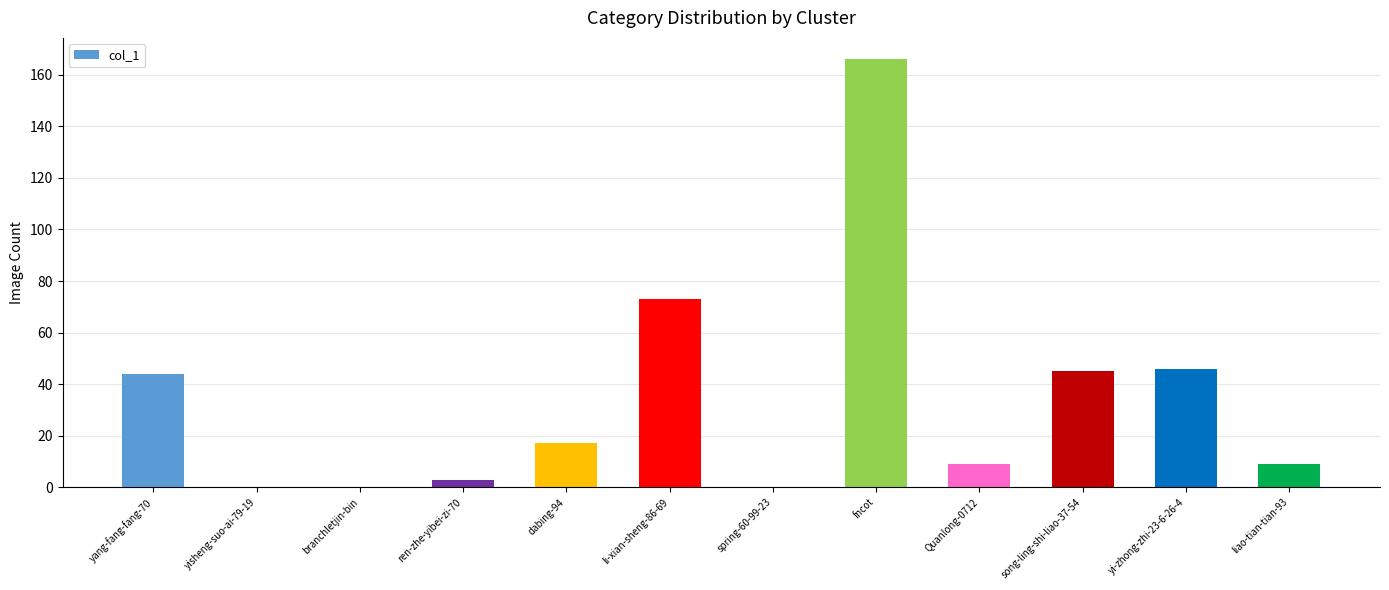

What is the difference between the values at ren-zhe-yibei-zi-70 and yi-zhong-zhi-23-6-26-4?

43